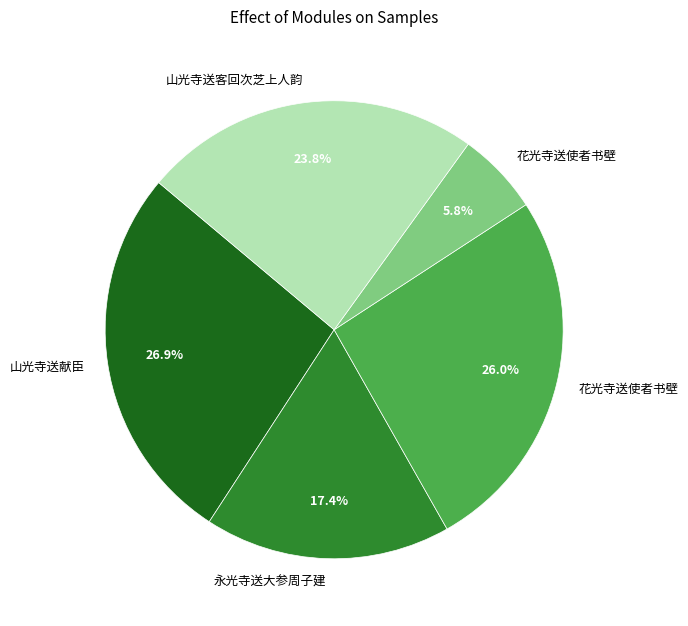

To the nearest percent, what is the difference between the largest and smallest slice percentages?

21%